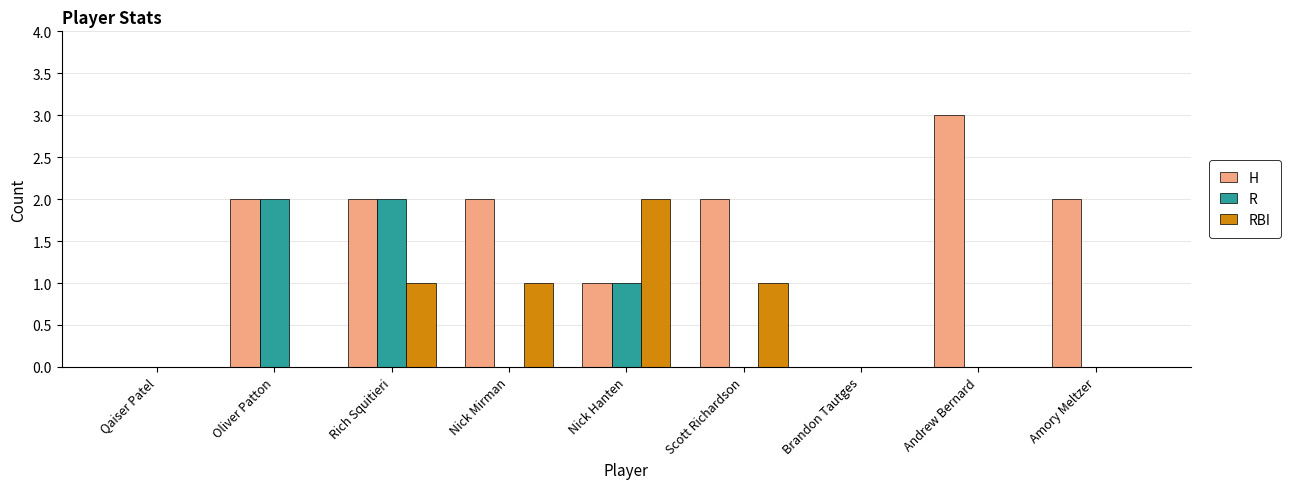

What are all the series names shown in the legend?

H, R, RBI